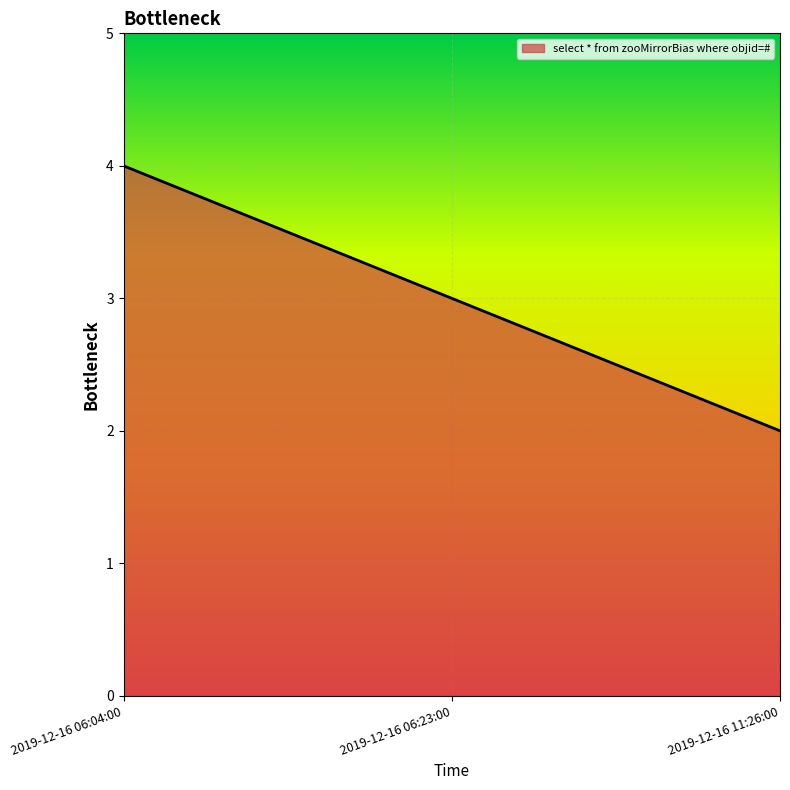

Rank the categories by value from highest to lowest.

2019-12-16 06:04:00, 2019-12-16 06:23:00, 2019-12-16 11:26:00